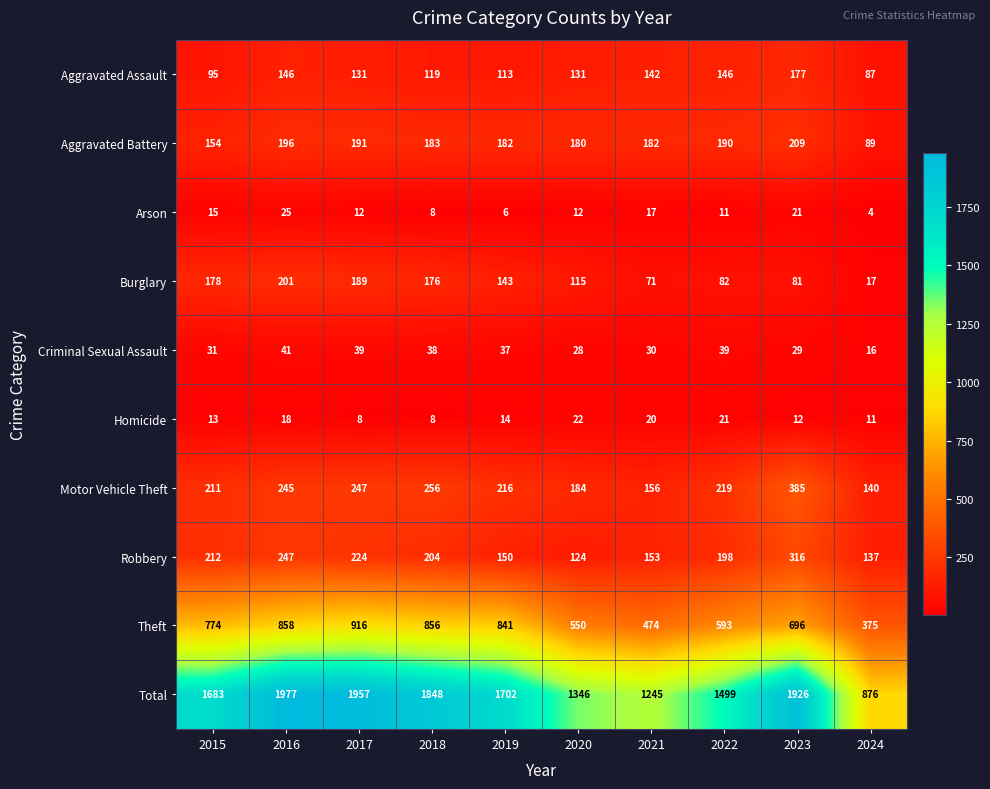

What is the minimum value shown in the chart?

4